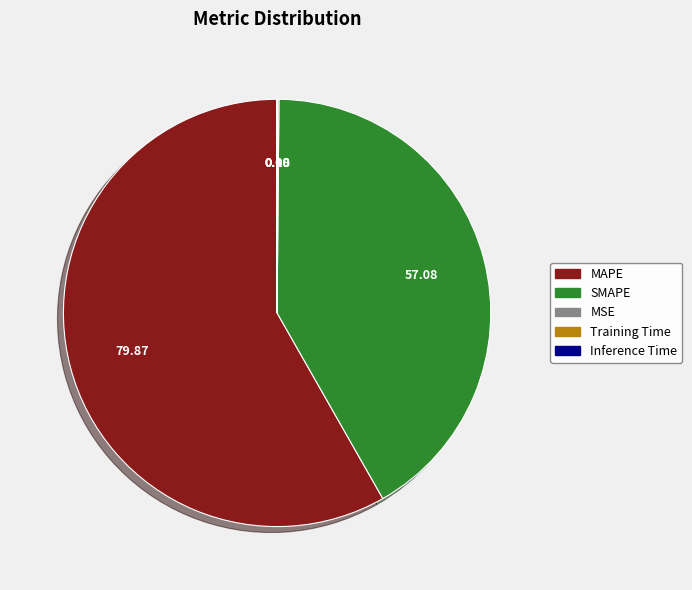

Do SMAPE and MAPE together represent more than half of the pie?

Yes